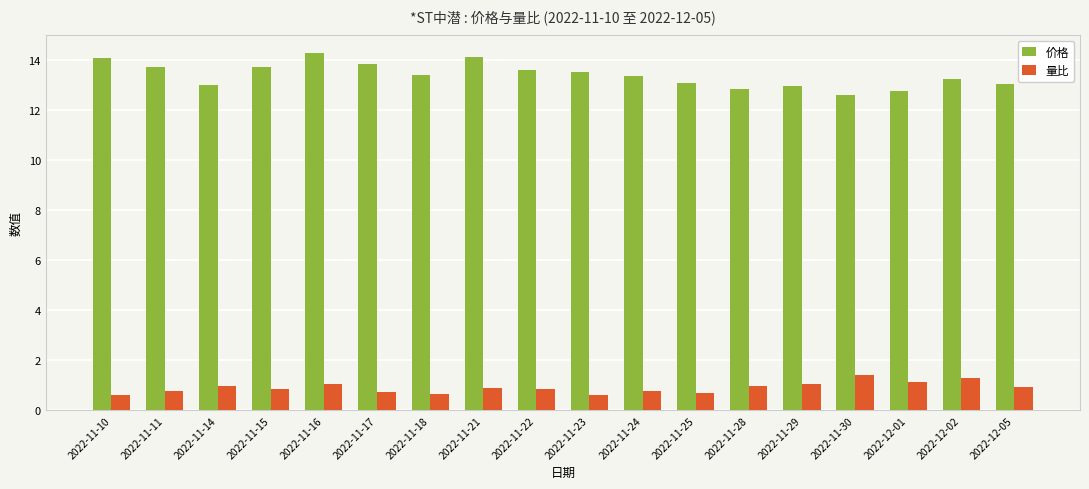

Read the 价格 value at 2022-11-23.

13.5